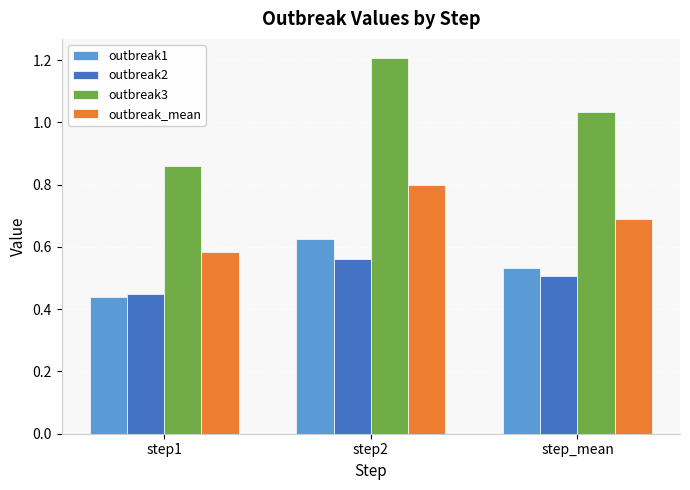

What is the greatest value displayed?

1.2